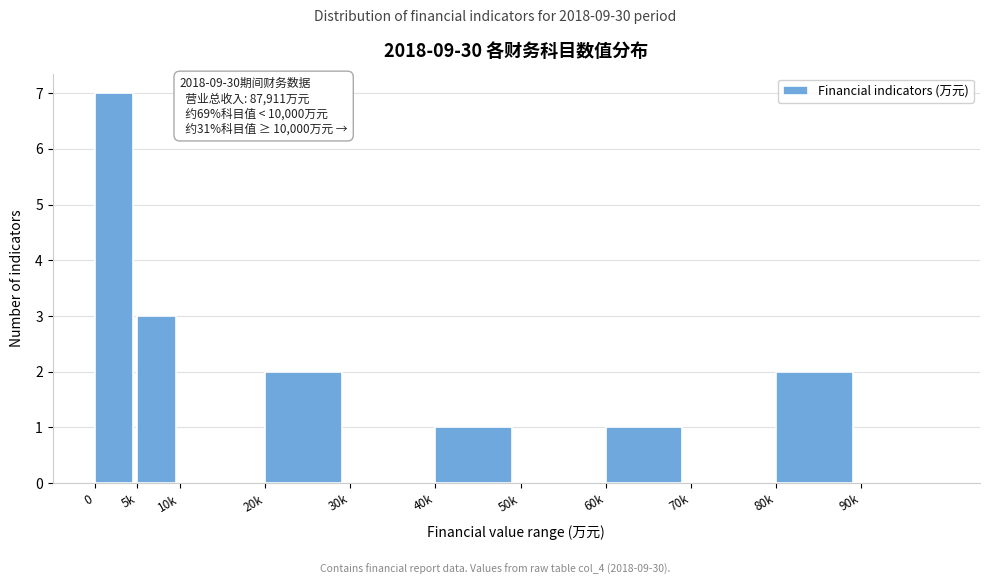

Reading right to left, transcribe all the data shown in this chart.

90k=0	80k=2	70k=0	60k=1	50k=0	40k=1	30k=0	20k=2	10k=0	5k=3	0=7